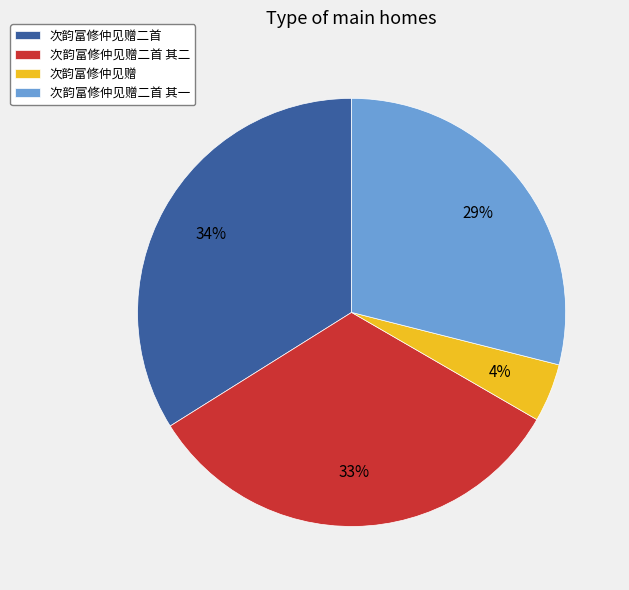

Rank the categories by value from lowest to highest.

次韵富修仲见赠, 次韵富修仲见赠二首 其一, 次韵富修仲见赠二首 其二, 次韵富修仲见赠二首